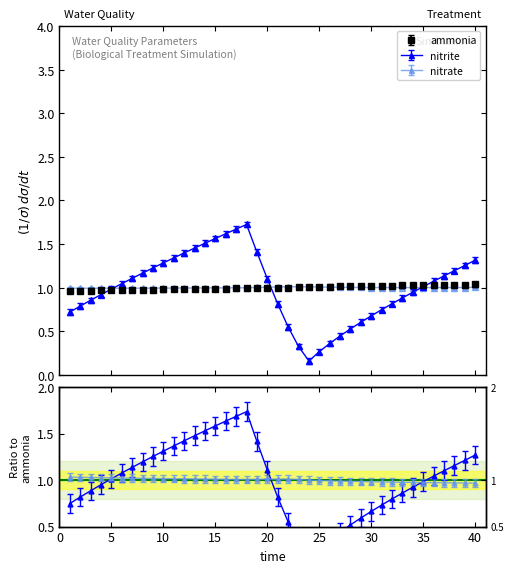

Does the chart display data point markers on the line(s)?

Yes